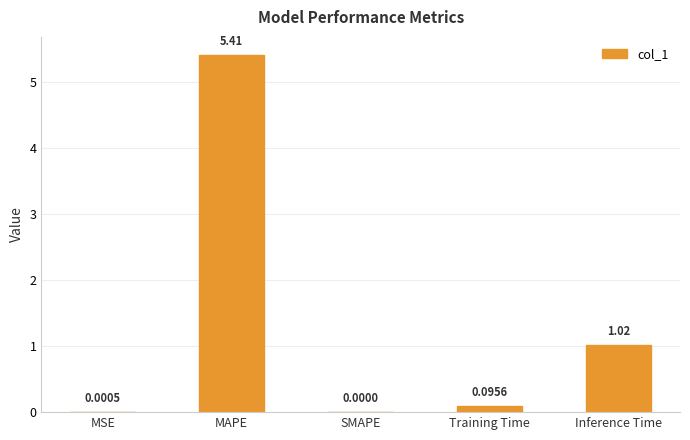

The value at Inference Time is 1.3. True or false?

False